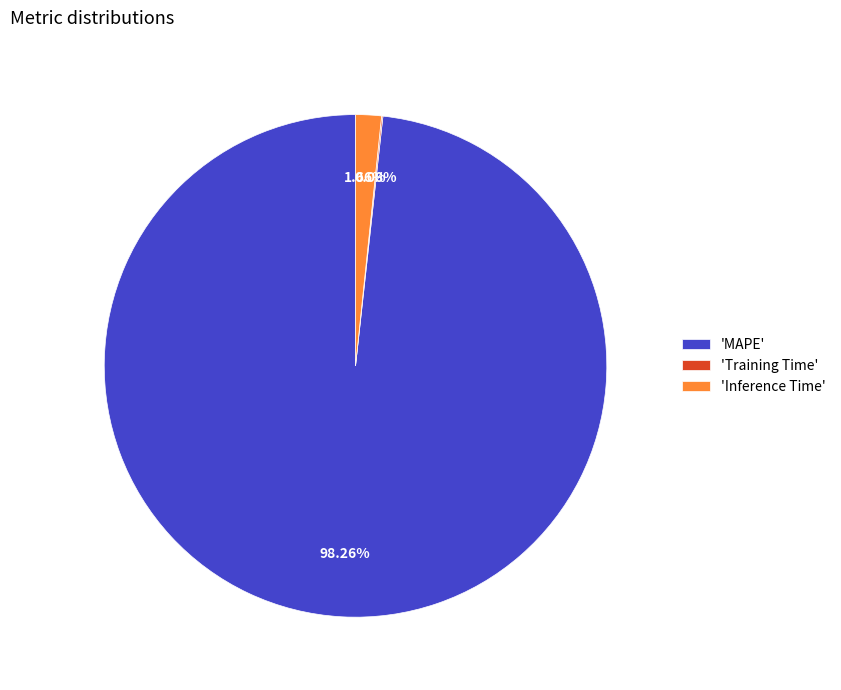

What is the largest slice in the pie chart?

'MAPE'